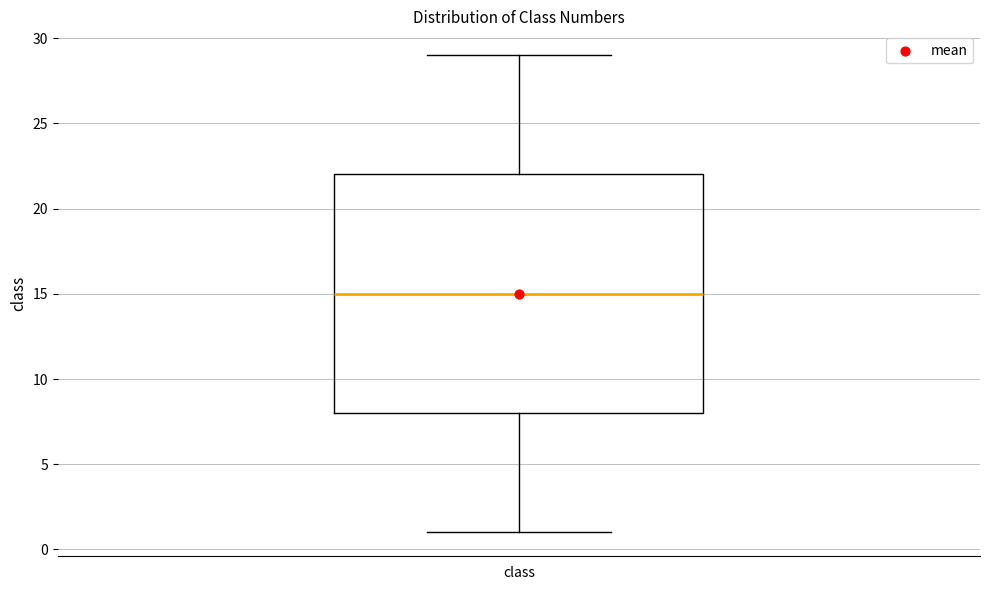

Where does the upper whisker of the box for class end on the y-axis? The values are not printed on the chart, so give them approximately, as read against the axis.

29